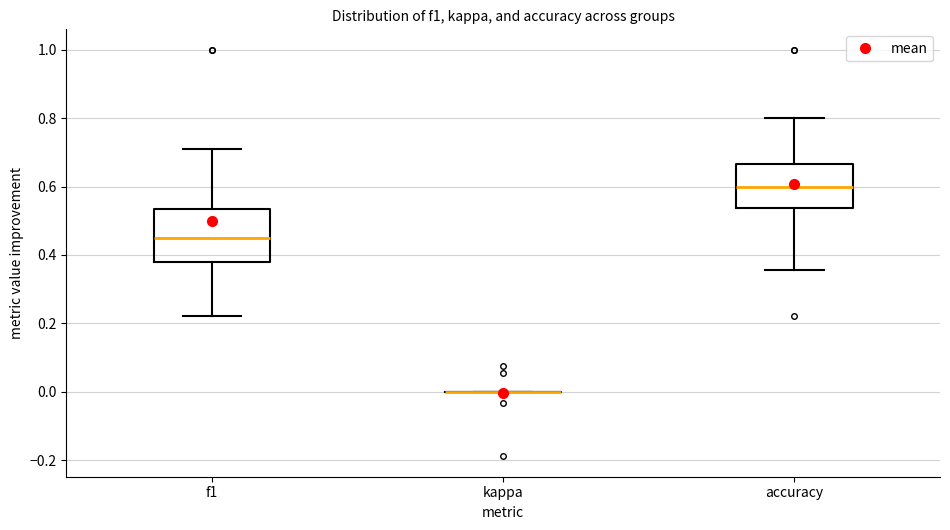

Reading left to right, read every box against the y-axis: the position of its median line, the range the box covers, and the ends of its whiskers. The values are not printed on the chart, so give them approximately, as read against the axis.

f1: median 0.46, box 0.38 to 0.54, whiskers 0.22 to 0.72
kappa: box collapsed to a line at 0.00, whiskers 0.00 to 0.00
accuracy: median 0.60, box 0.54 to 0.66, whiskers 0.36 to 0.80